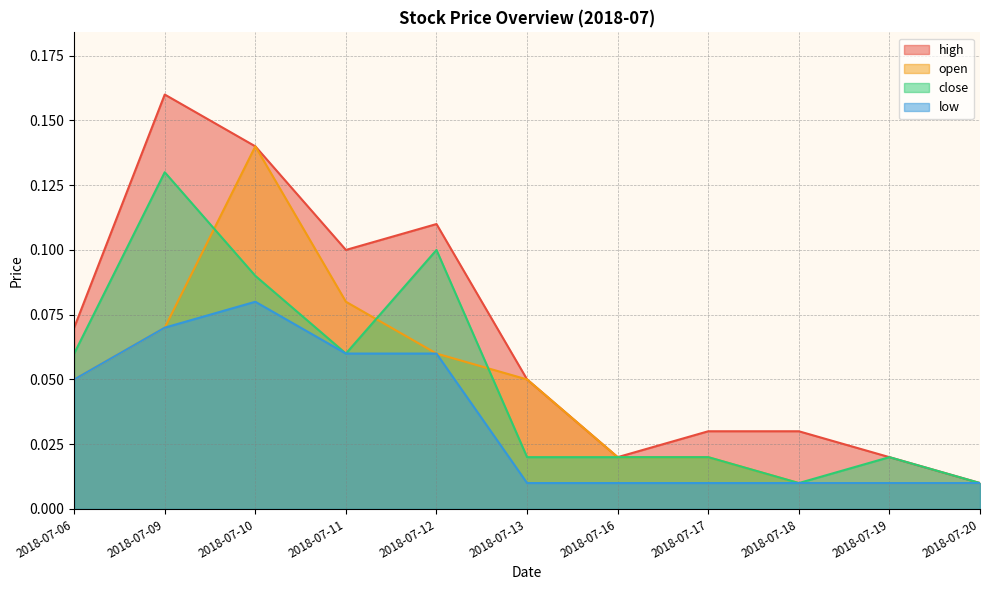

Which category has the lowest value across all series?

2018-07-20